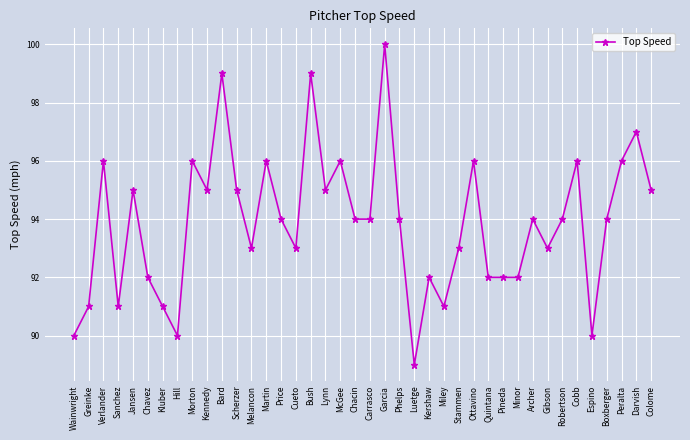

How many categories are shown in the chart?

40